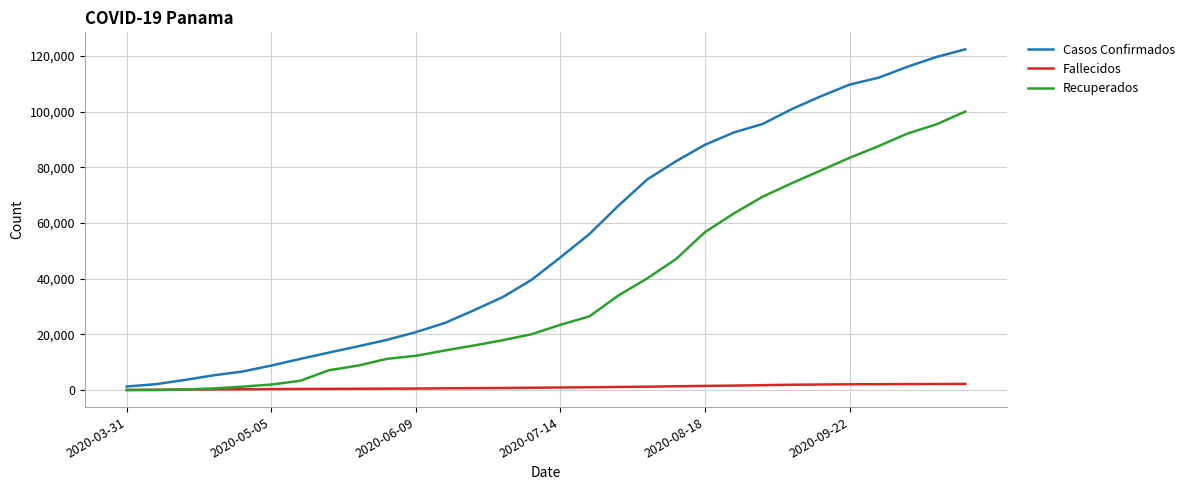

Which series has the widest spread of values?

Casos Confirmados